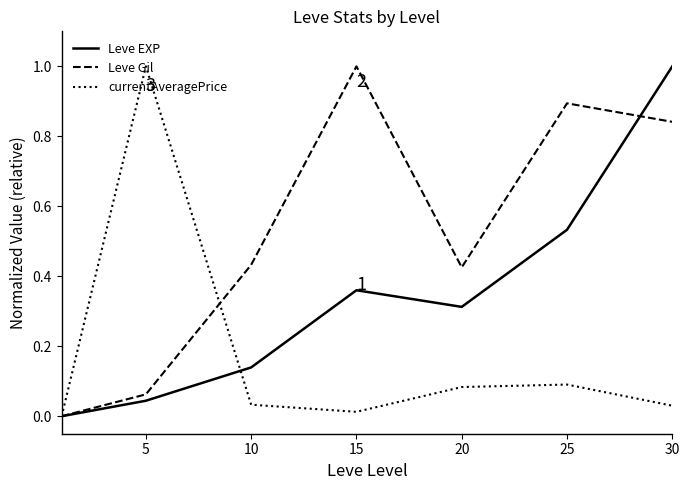

What is the maximum value shown in the chart?

1.0